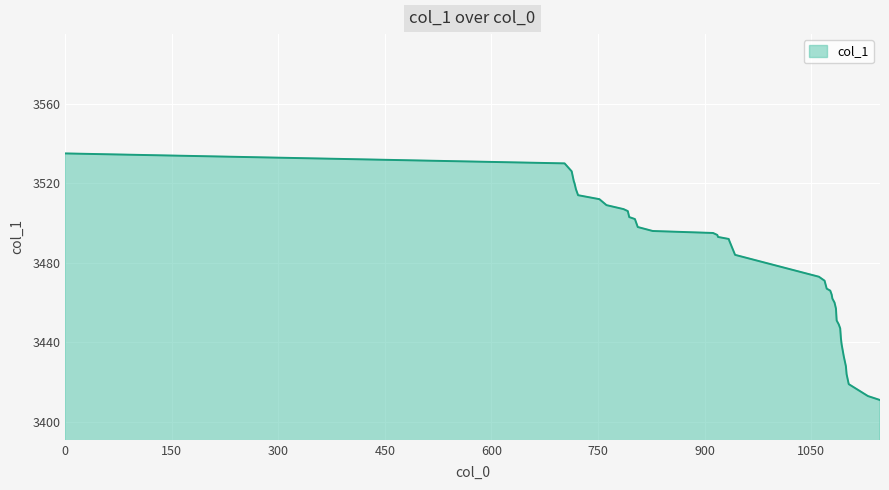

What is the smallest value displayed?

3411